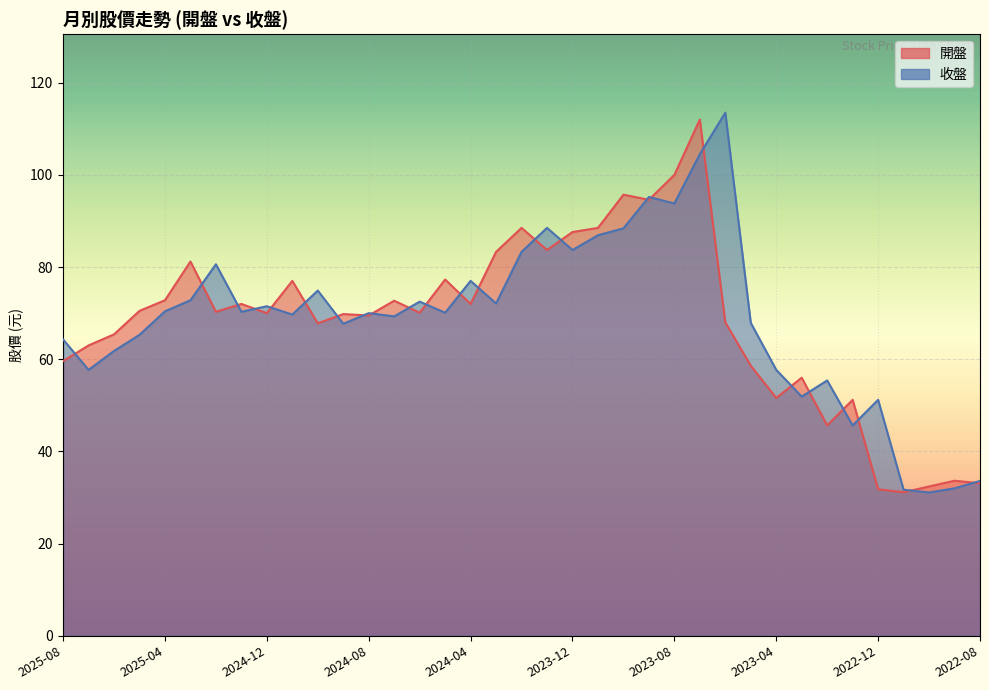

How many lines are shown in the chart?

2